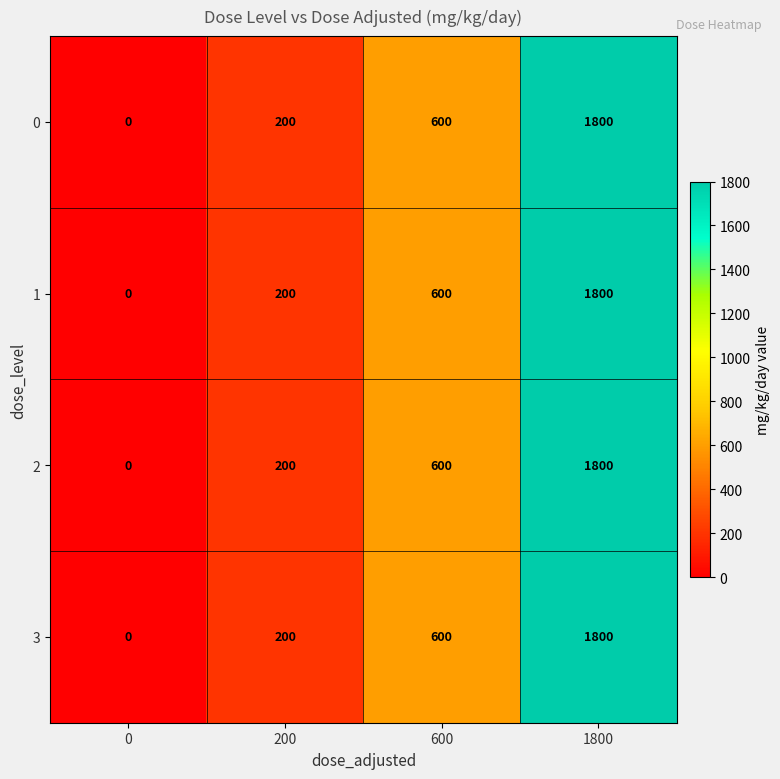

How many 2 values are between 200 and 1800?

3